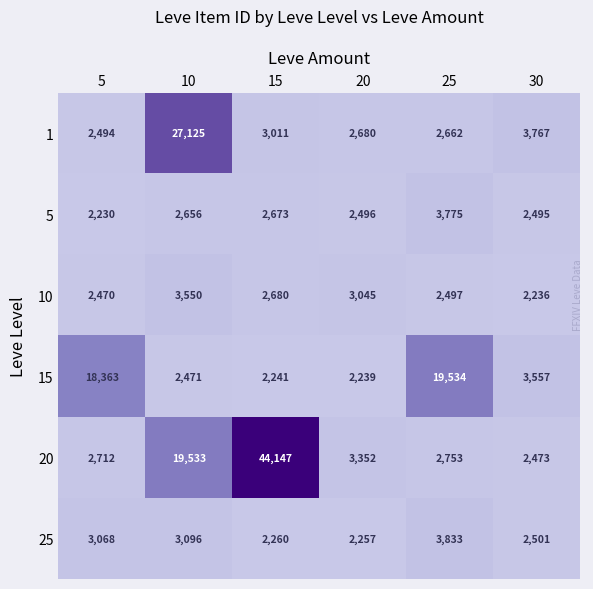

Is it true that 5 equals 1851 at 10?

False